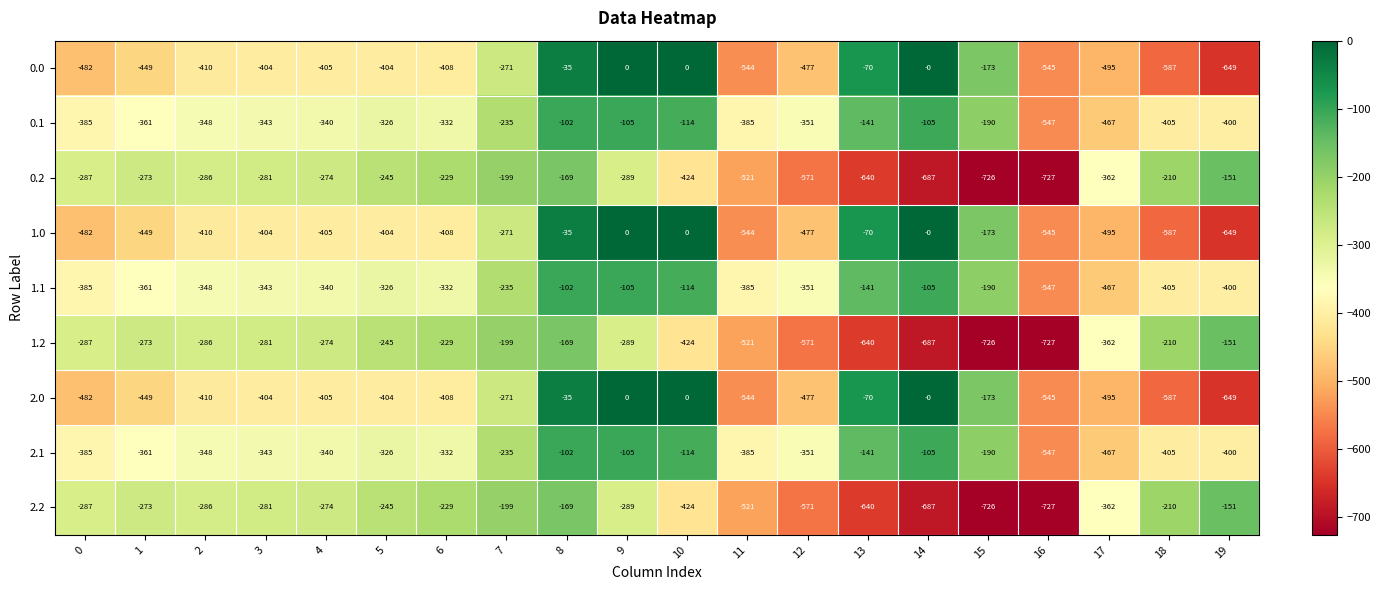

At which label does 1.0 first exceed -405?

3